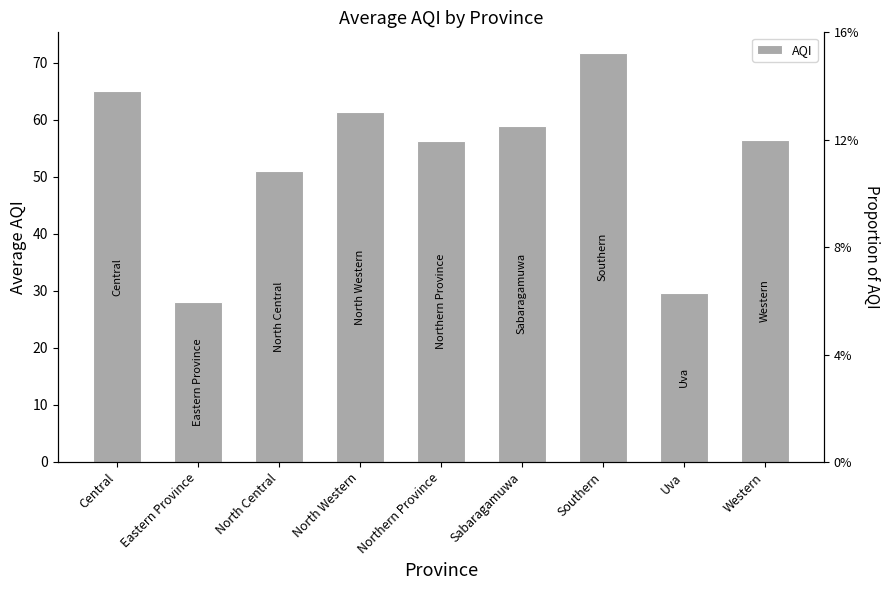

Reading left to right, extract all data points from this chart.

65.0	28.0	51.0	61.3	56.2	59.0	71.8	29.7	56.4